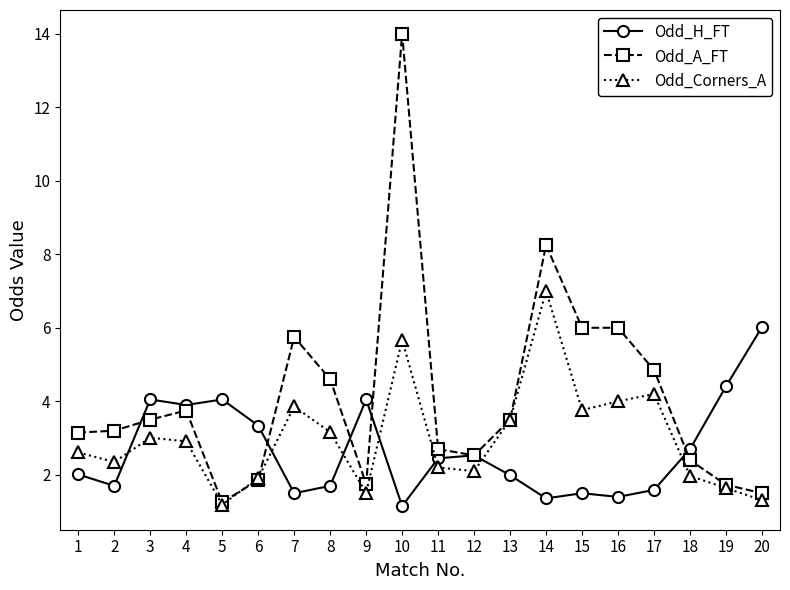

What is the maximum value shown in the chart?

14.0